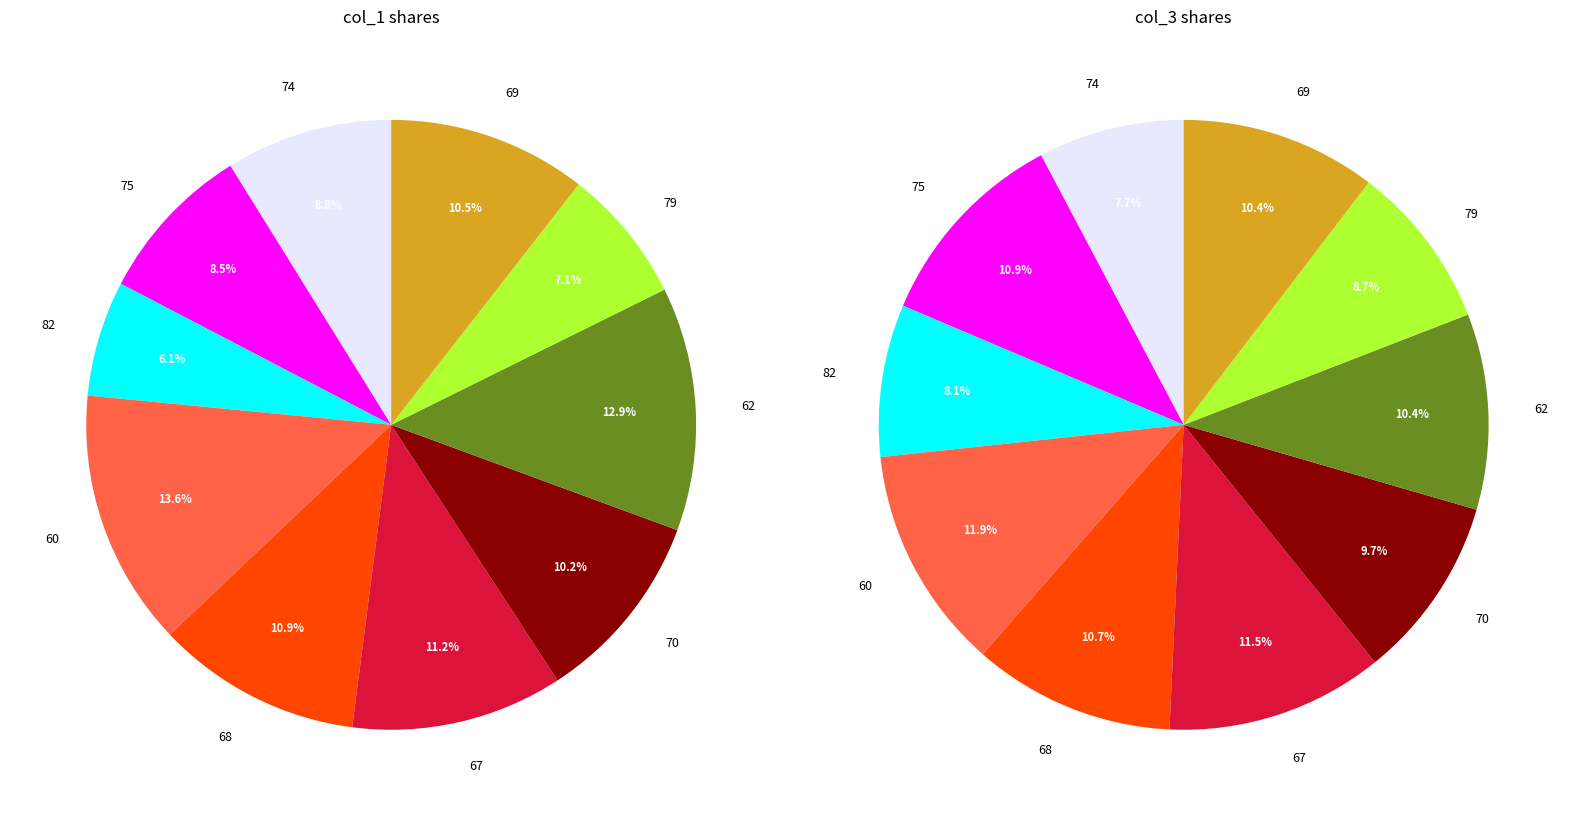

What percentage is the 68 slice, to the nearest percent?

11%